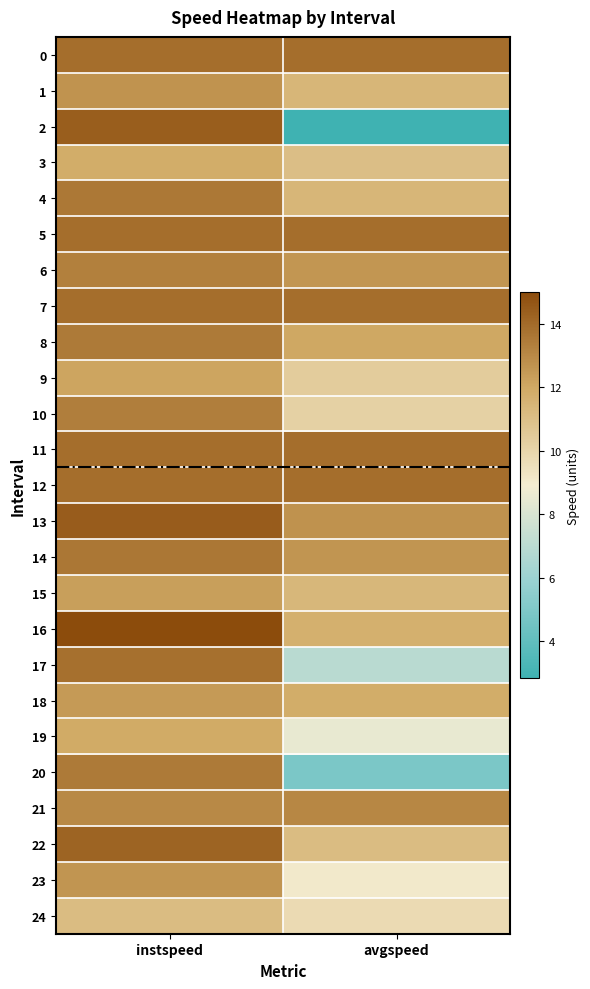

Between instspeed and avgspeed, which is larger?

instspeed